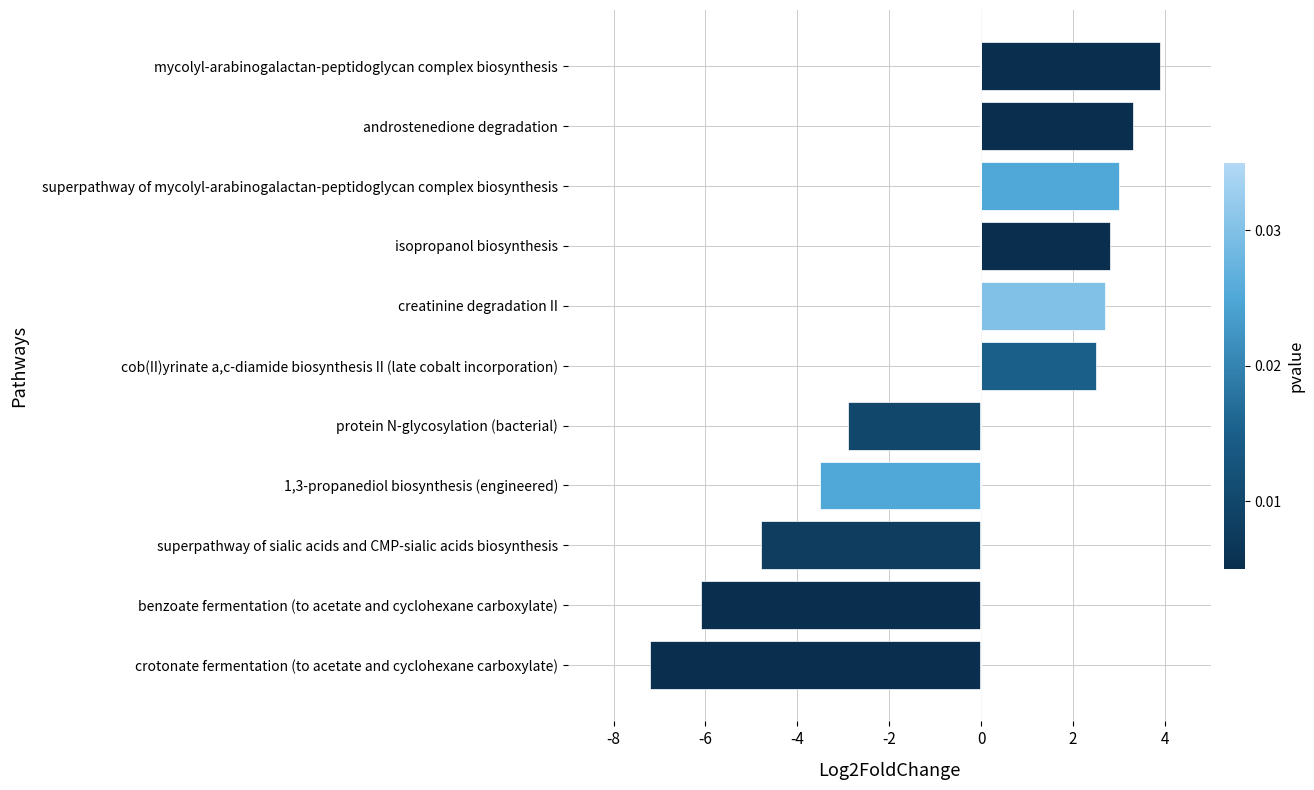

Which label corresponds to the smallest value in the chart?

crotonate fermentation (to acetate and cyclohexane carboxylate)